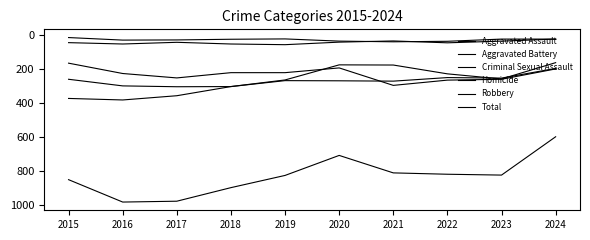

What is the average value of the Robbery series?

267